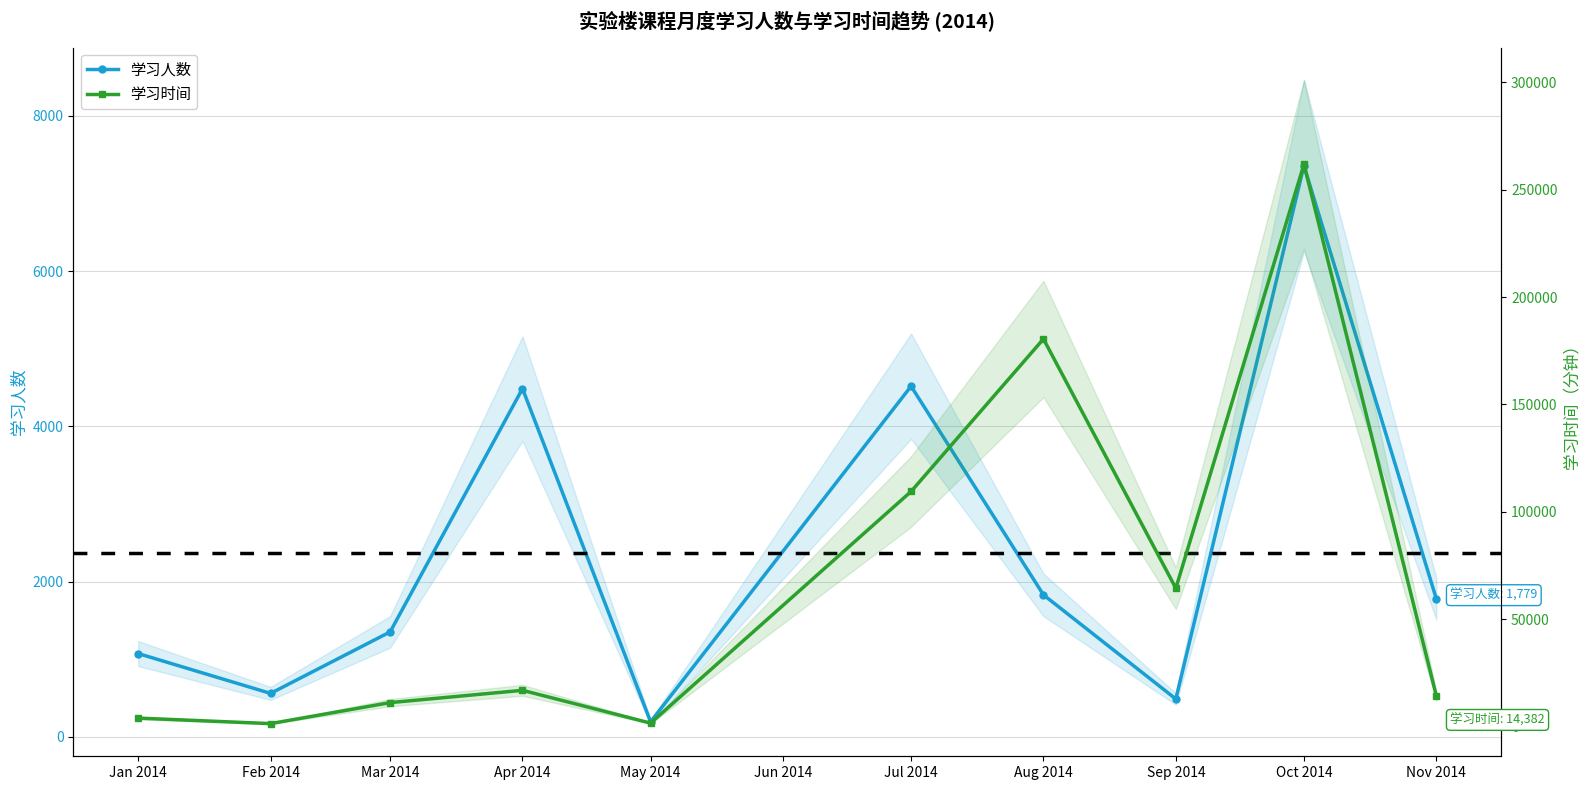

Reading left to right, transcribe all the data shown in this chart.

学习人数: 1074	561	1353	4487	195	4518	1830	489	7359	1779
学习时间: 4002	1440	11211	16935	1665	109503	180510	64464	261795	14382